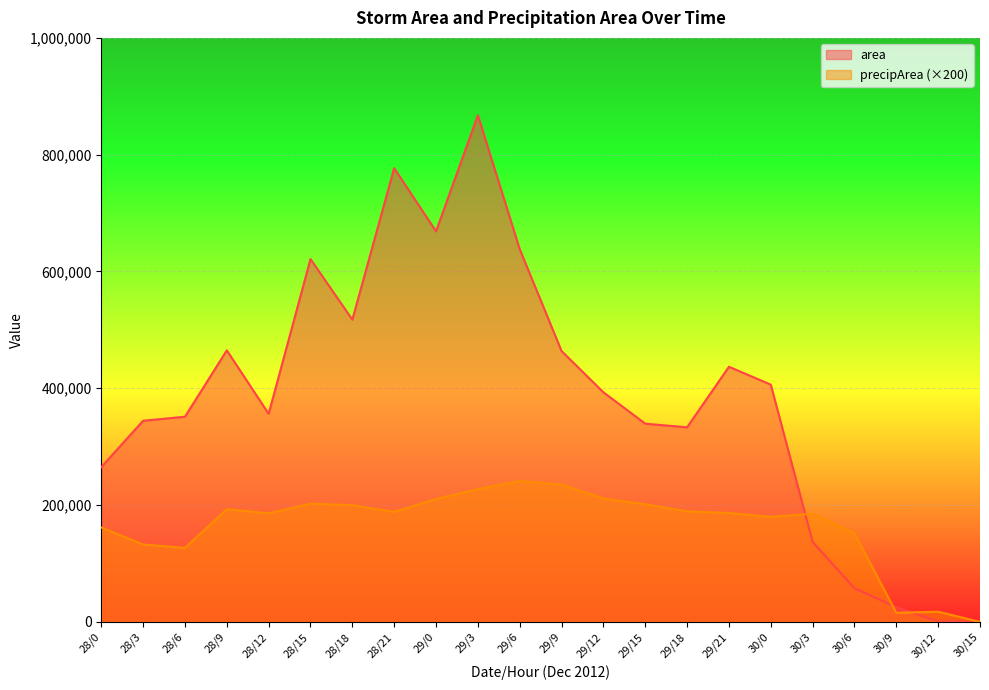

What is the approximate value of area at 30/6, to the nearest 100?

57500